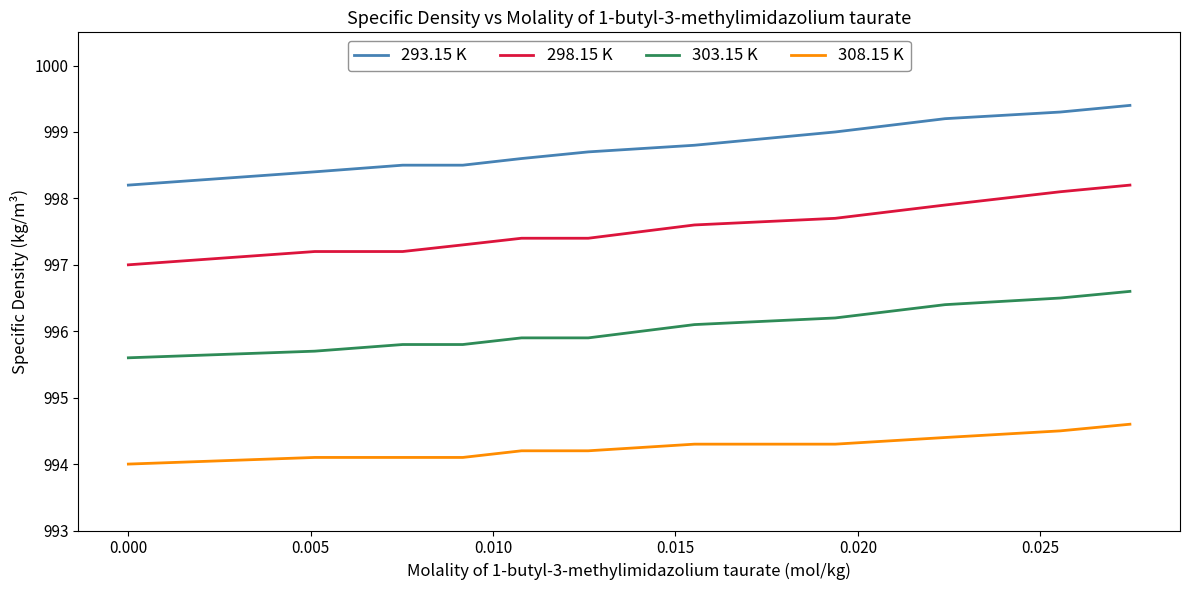

Does the chart have visible grid lines?

No